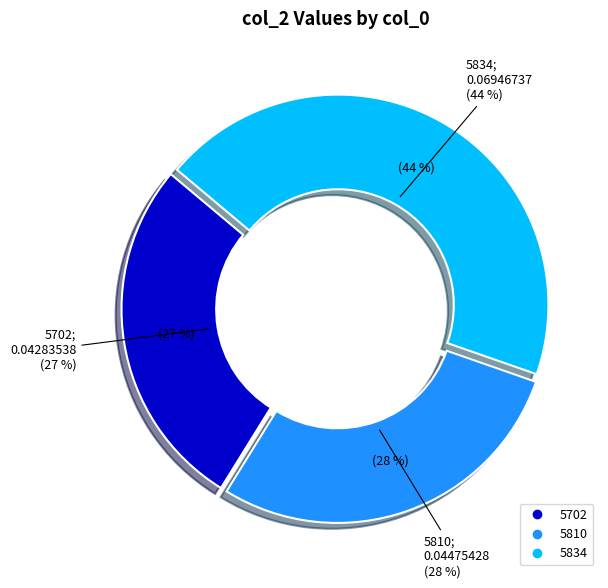

To the nearest percent, what portion does 5810 represent?

28%